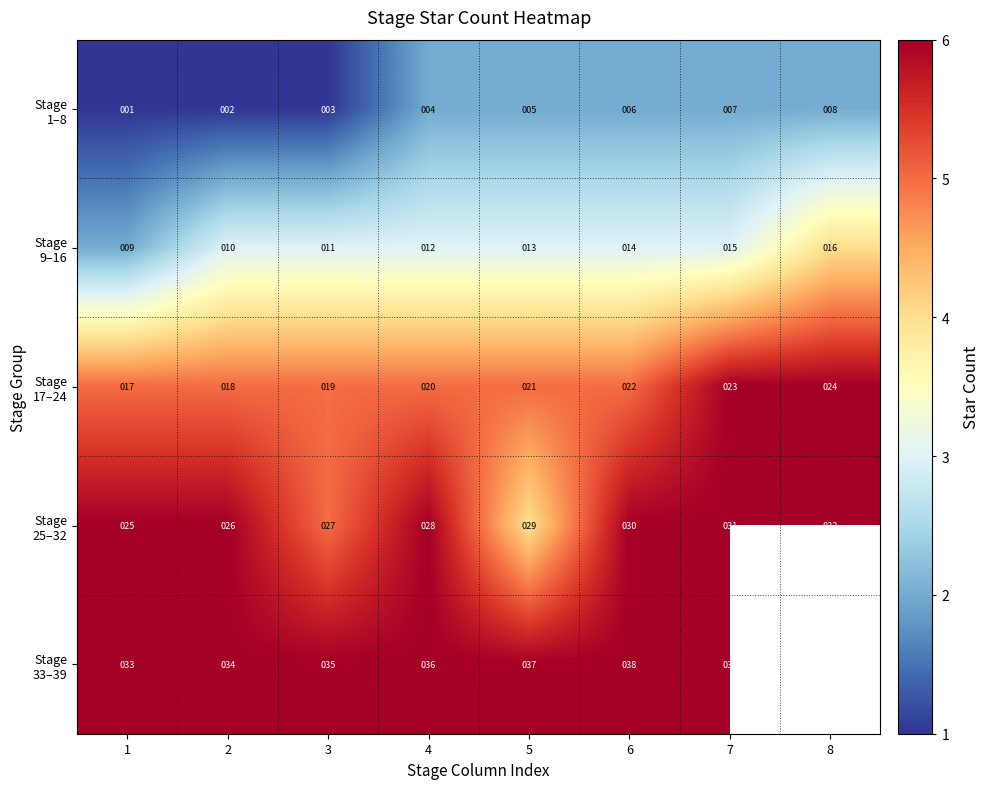

Is it true that Stage 25–32 equals 9.9 at 7?

False